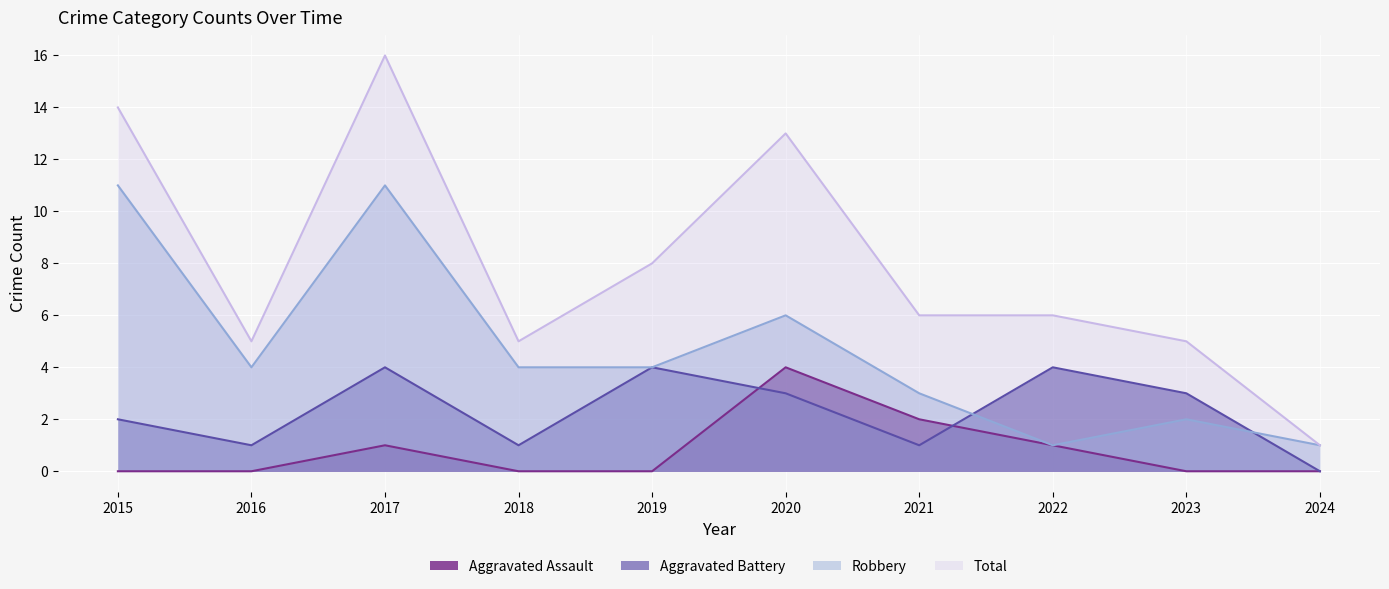

At which category does Total reach its first local peak?

2017